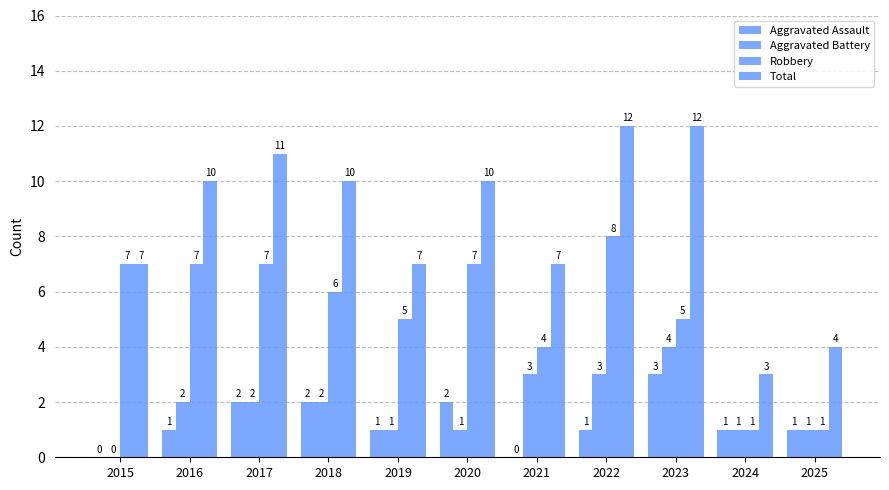

How many distinct data groups are displayed?

4